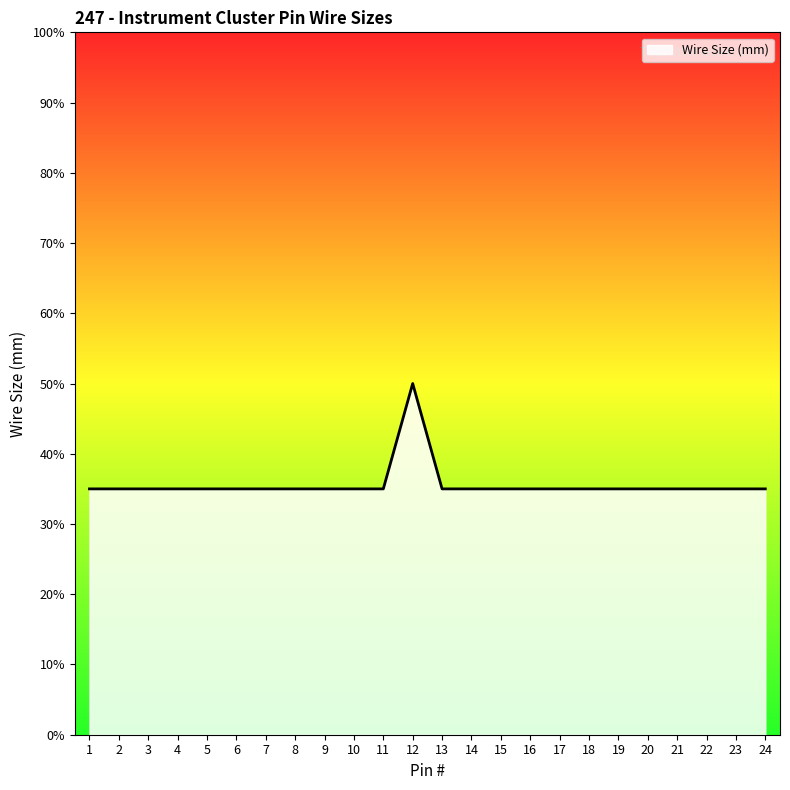

How many interior local peaks (higher than both neighbors) does the data have?

1